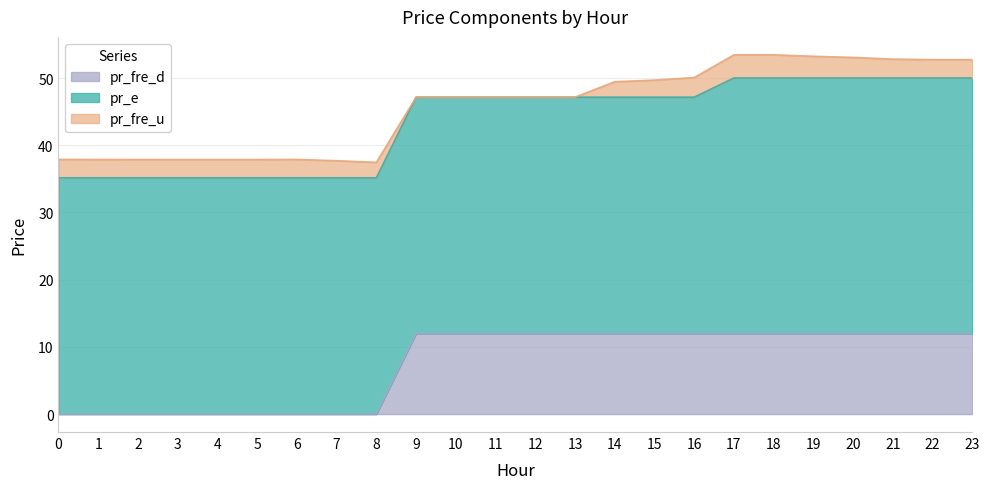

Is it true that pr_e equals 35.2 at 12?

True